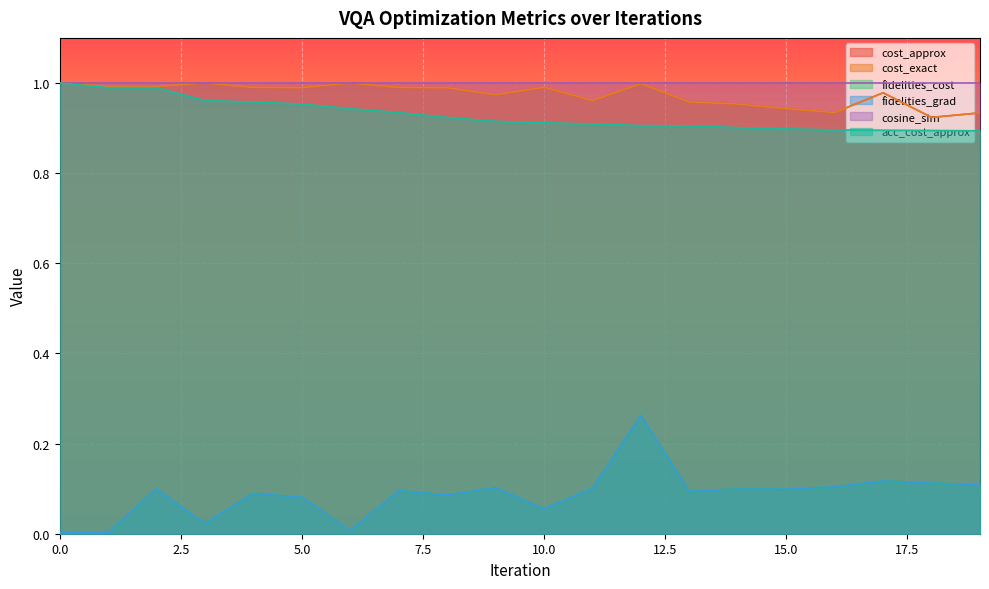

Which series has the largest total across all categories?

cost_approx